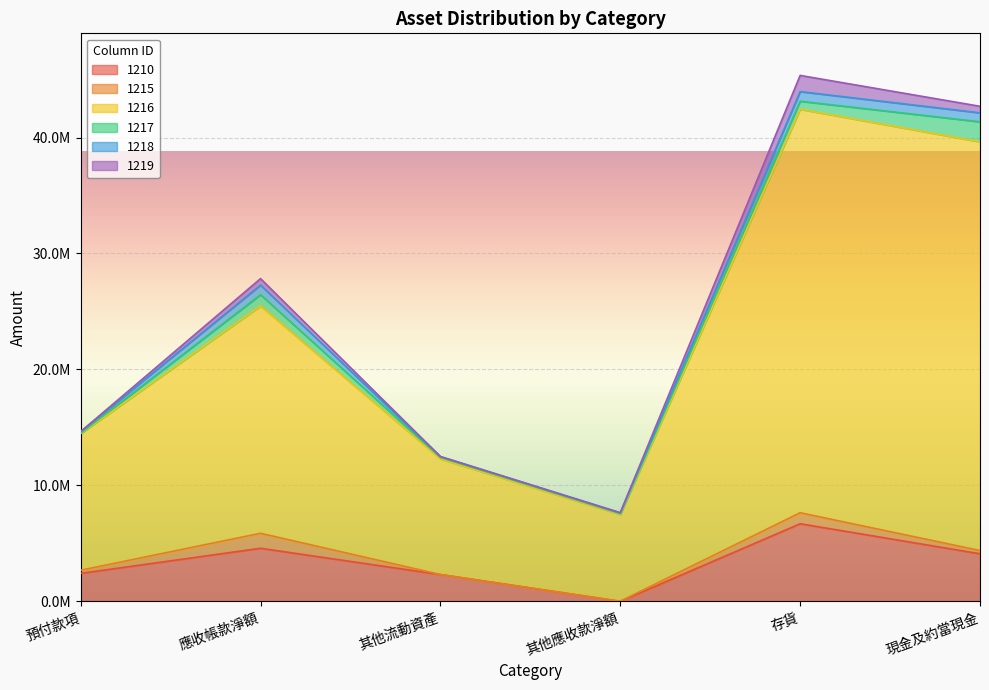

List the series in order of their peak value, lowest first.

1218, 1215, 1219, 1217, 1210, 1216